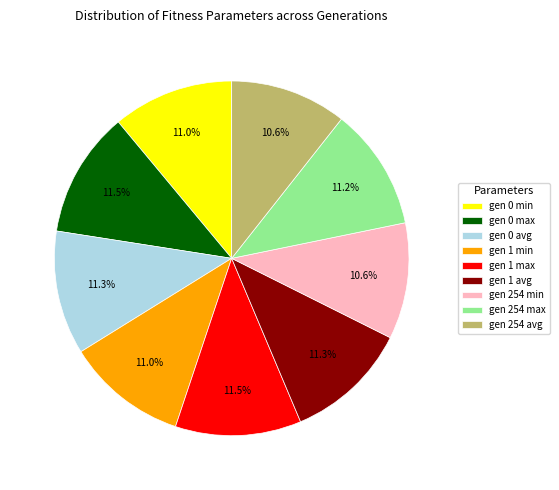

What is the ratio of the value at gen 1 min to the value at gen 254 avg?

1.0